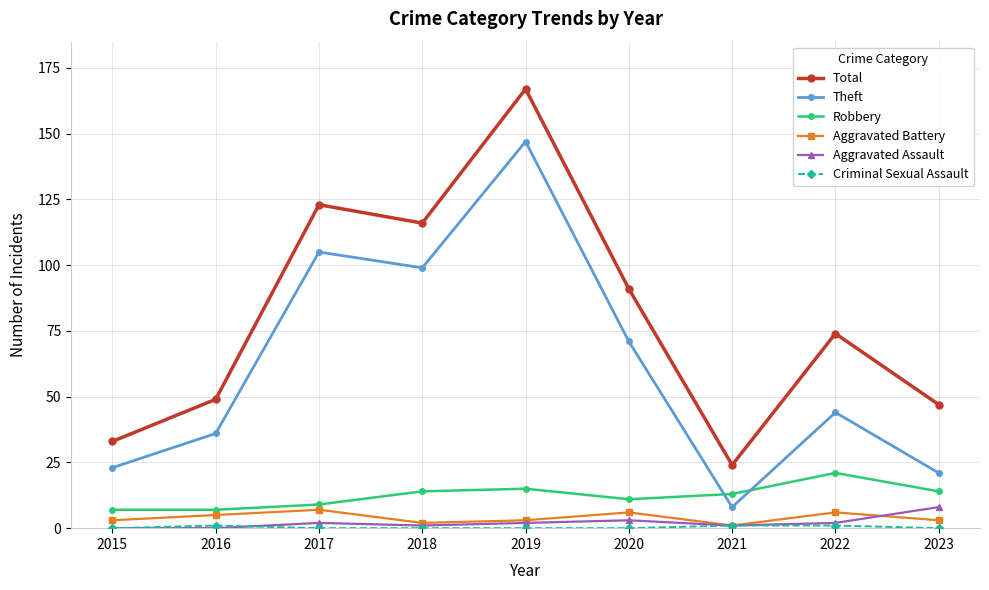

What is the difference between the Total values at 2021 and 2023?

23